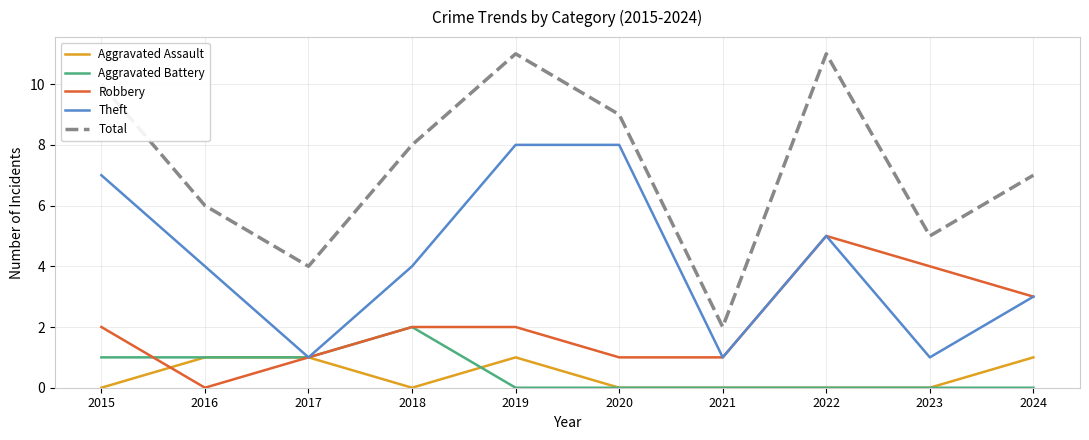

Reading left to right, list all the values displayed in this chart.

Aggravated Assault: 0	1	1	0	1	0	0	0	0	1
Aggravated Battery: 1	1	1	2	0	0	0	0	0	0
Robbery: 2	0	1	2	2	1	1	5	4	3
Theft: 7	4	1	4	8	8	1	5	1	3
Total: 10	6	4	8	11	9	2	11	5	7